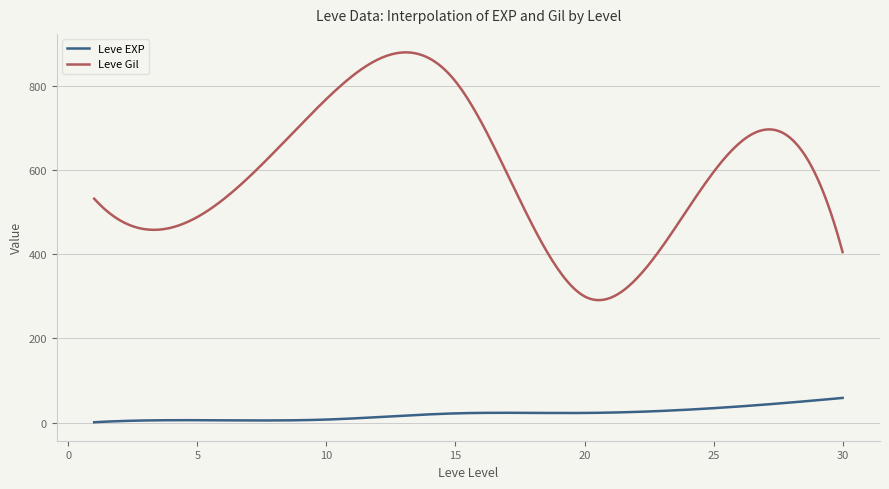

What is the minimum value shown in the chart?

1.3